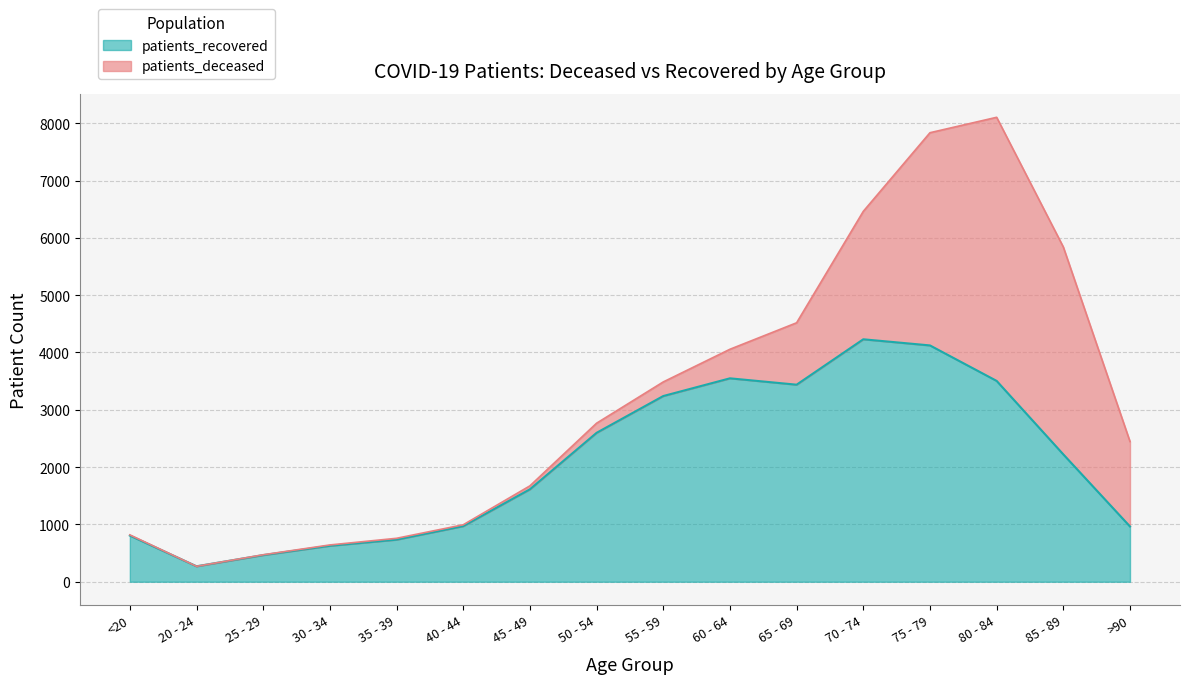

What is the ratio of the value at 45 - 49 to the value at 65 - 69?

0.5